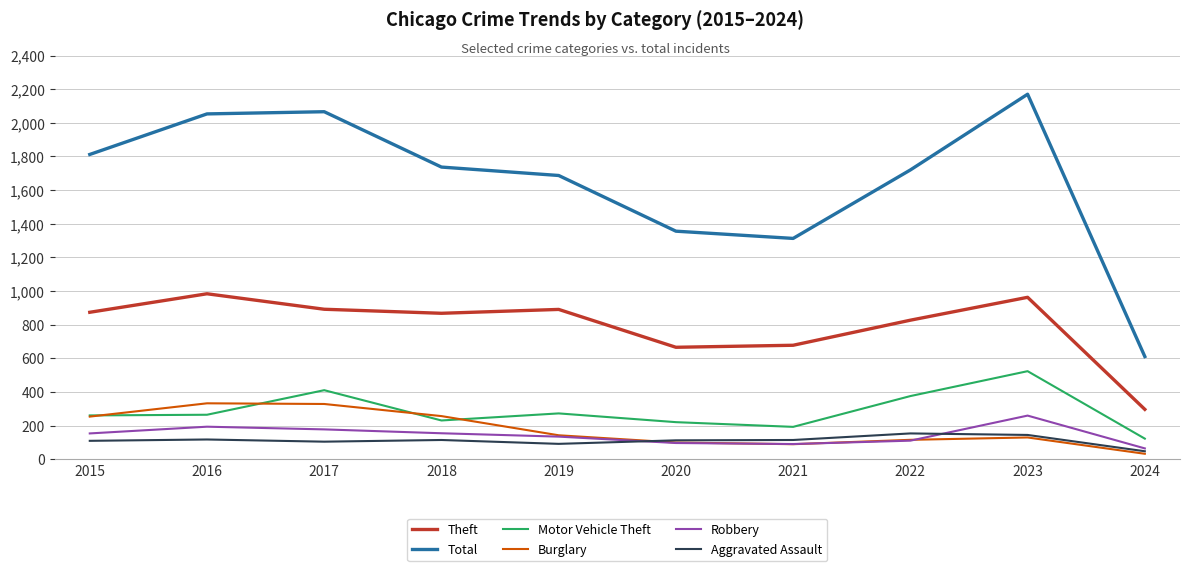

What is the total value across all series at 2023?

4192